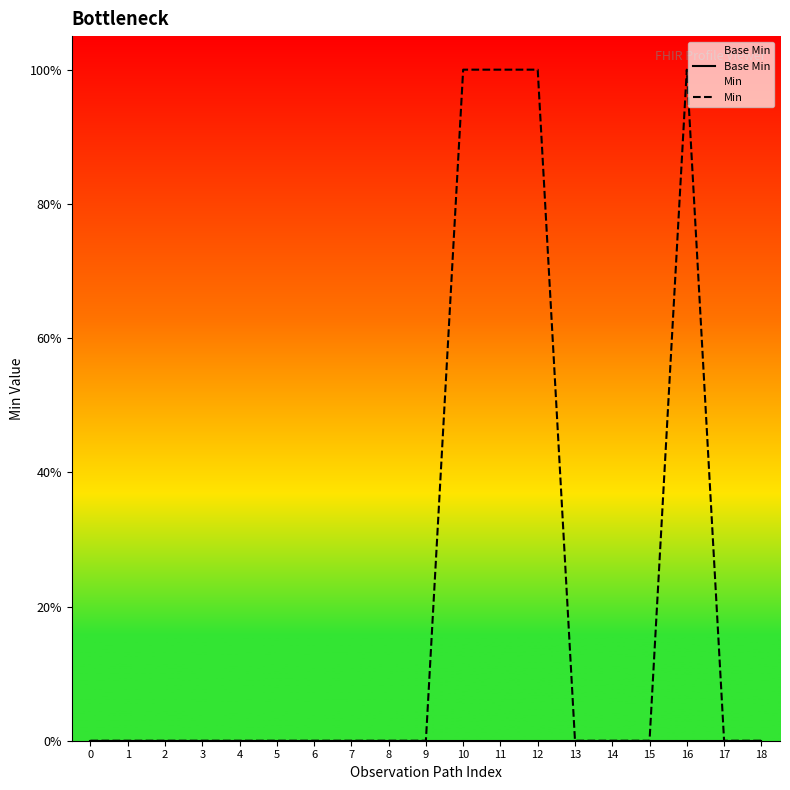

True or false: Min and Base Min cross at least once.

False